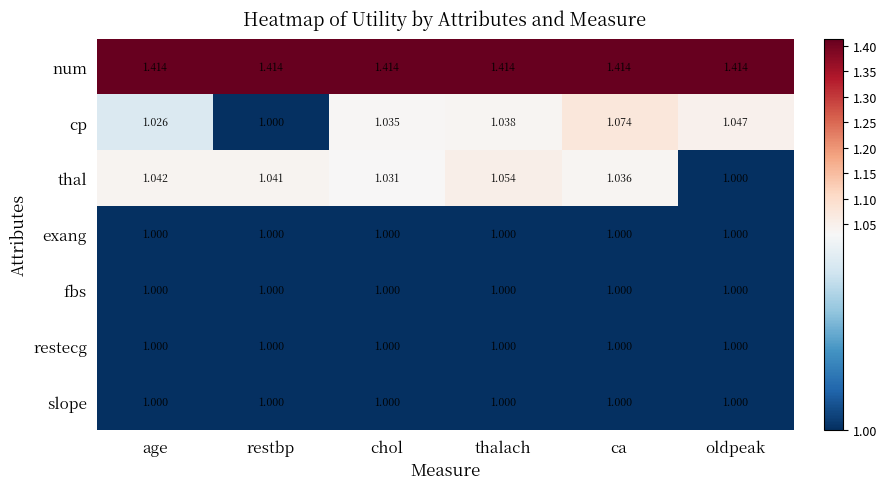

Is the value of fbs at oldpeak greater than the value of thal at age?

No